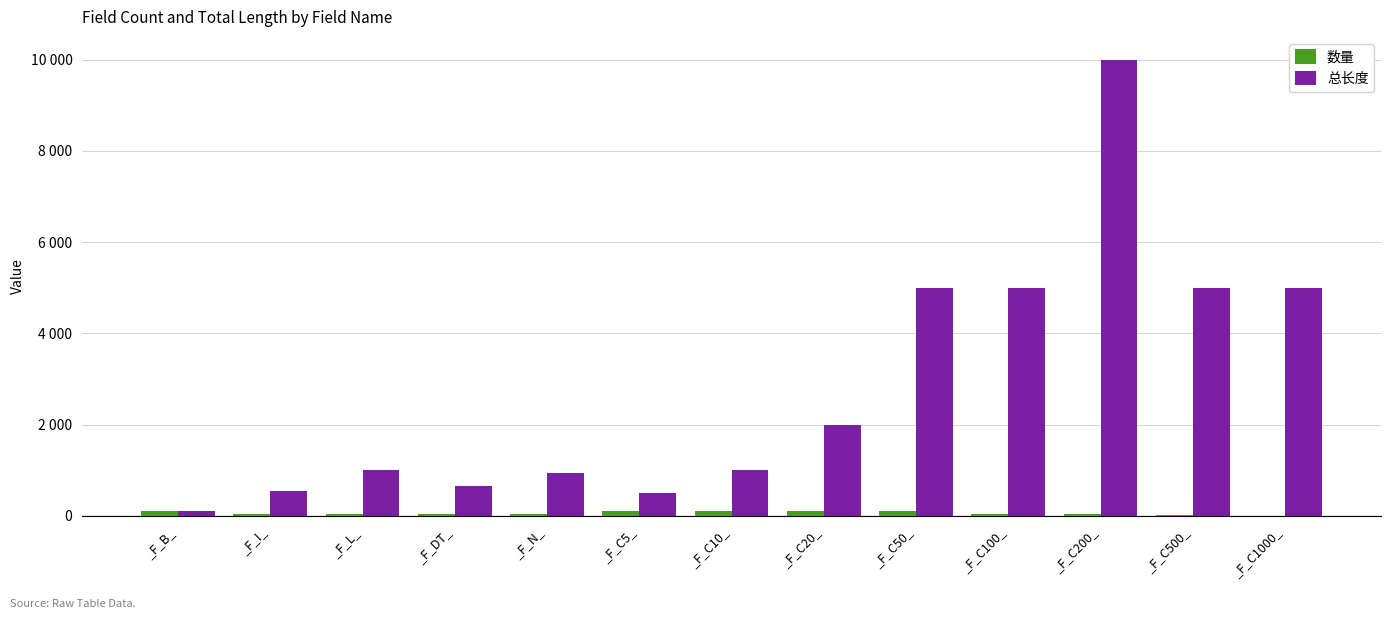

What is the lowest value of the 总长度 series?

100